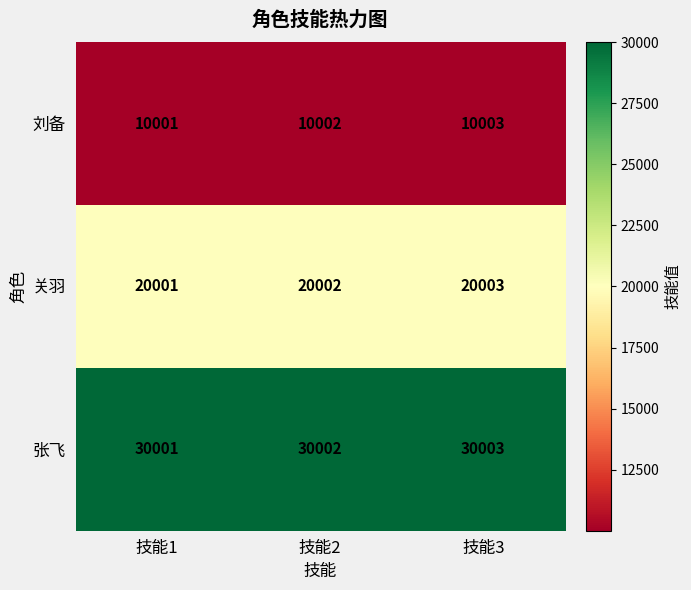

What is the average value of the 张飞 series?

30002